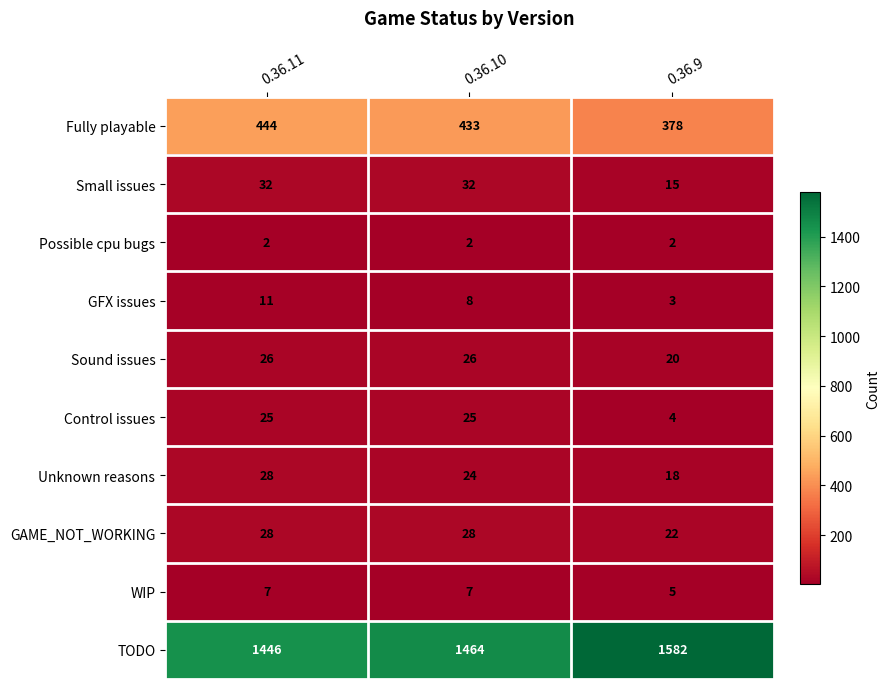

Reading right to left, extract all data points from this chart.

Fully playable: 378	433	444
Small issues: 15	32	32
Possible cpu bugs: 2	2	2
GFX issues: 3	8	11
Sound issues: 20	26	26
Control issues: 4	25	25
Unknown reasons: 18	24	28
GAME_NOT_WORKING: 22	28	28
WIP: 5	7	7
TODO: 1582	1464	1446